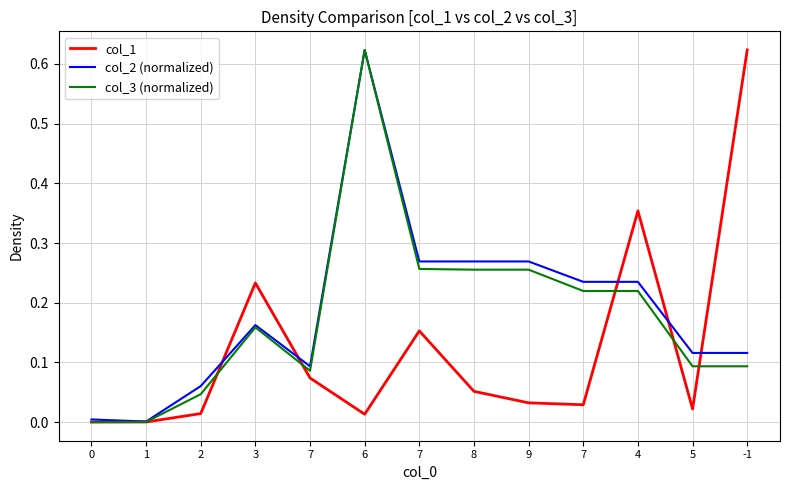

List the series in order of their overall mean, highest first.

col_2 (normalized), col_3 (normalized), col_1